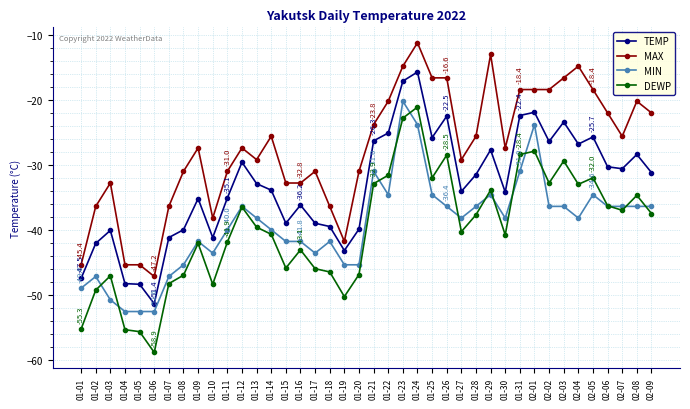

What is the average value of the MIN series?

-39.3